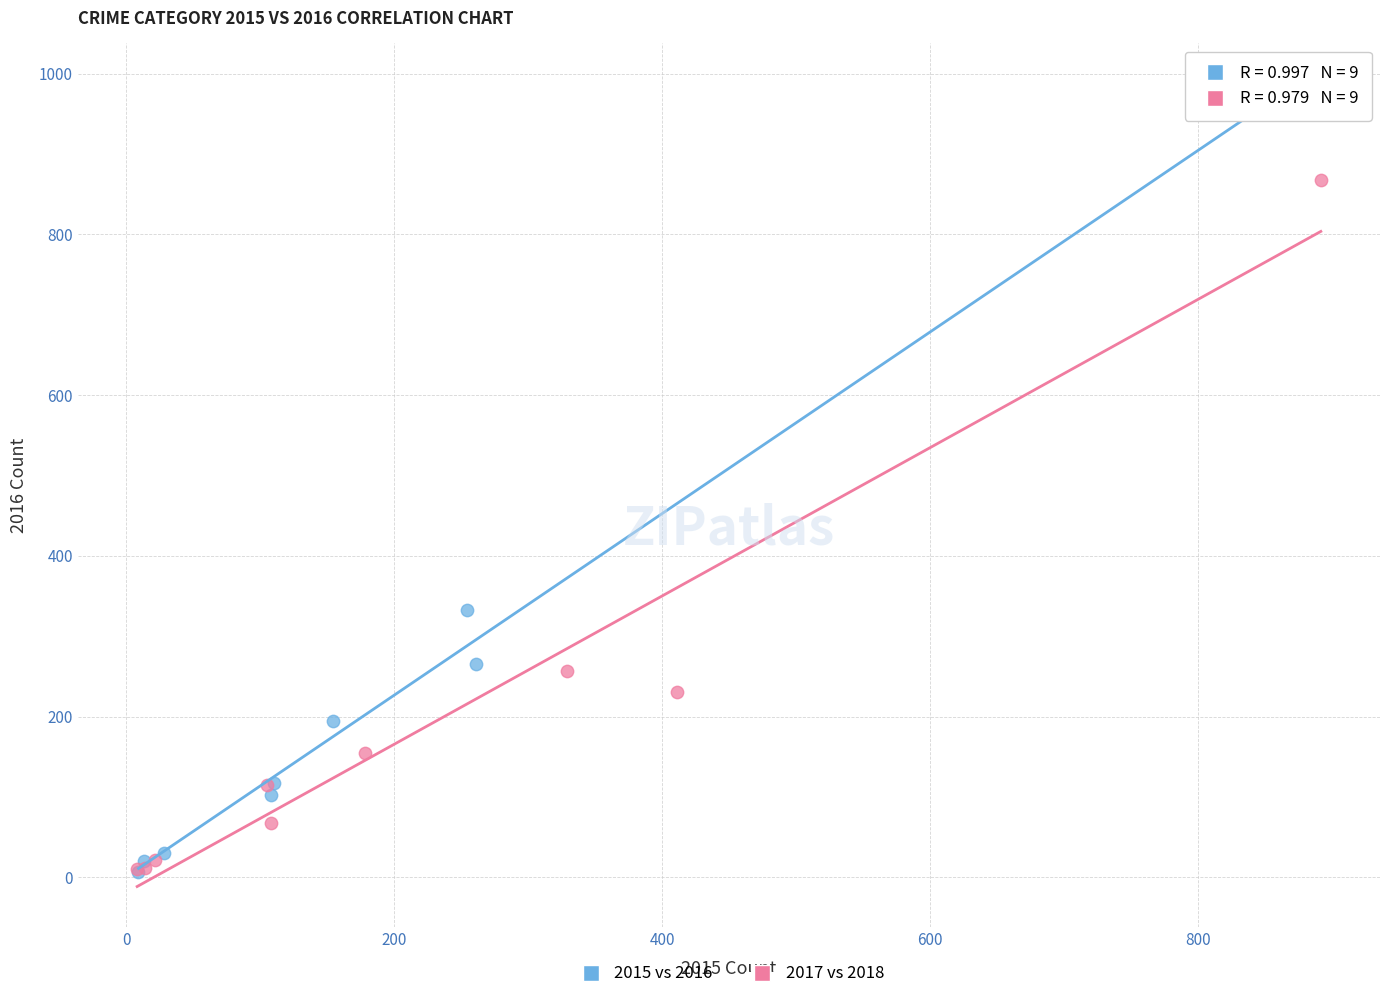

Which series has the largest Y range (max minus min)?

2015 vs 2016